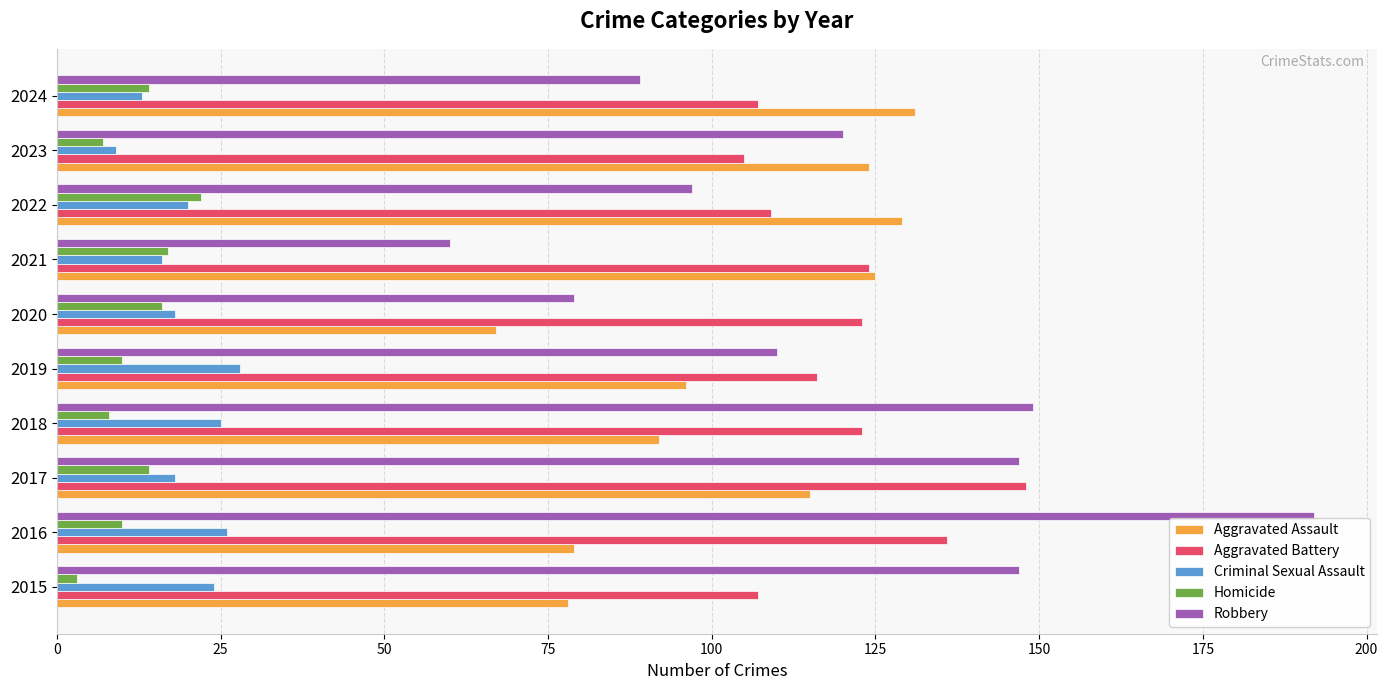

What is the maximum value shown in the chart?

192